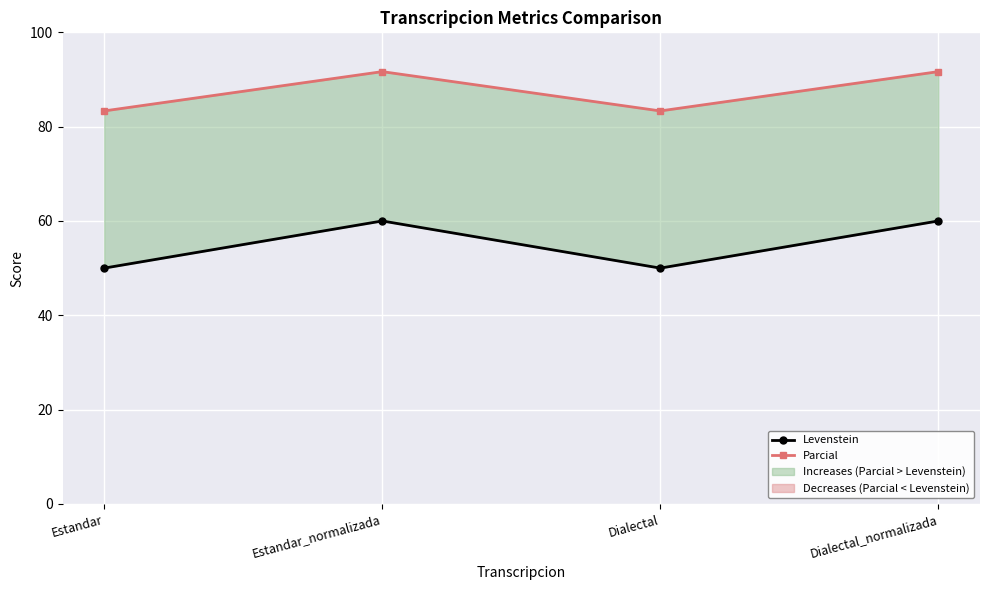

True or false: Levenstein and Parcial cross at least once.

False